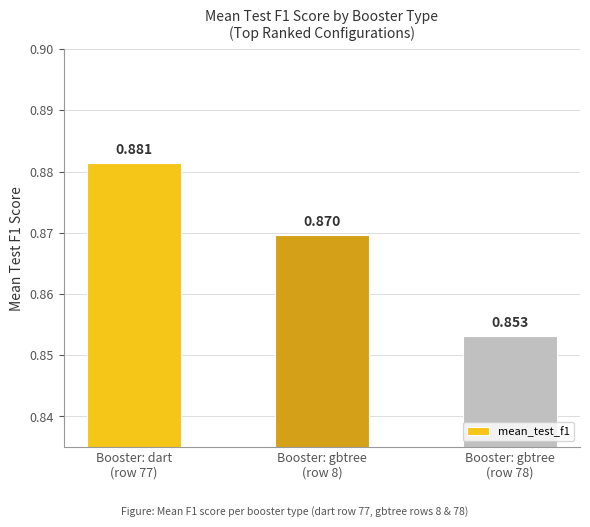

List the labels in order of value, smallest first.

Booster: gbtree
(row 78), Booster: gbtree
(row 8), Booster: dart
(row 77)